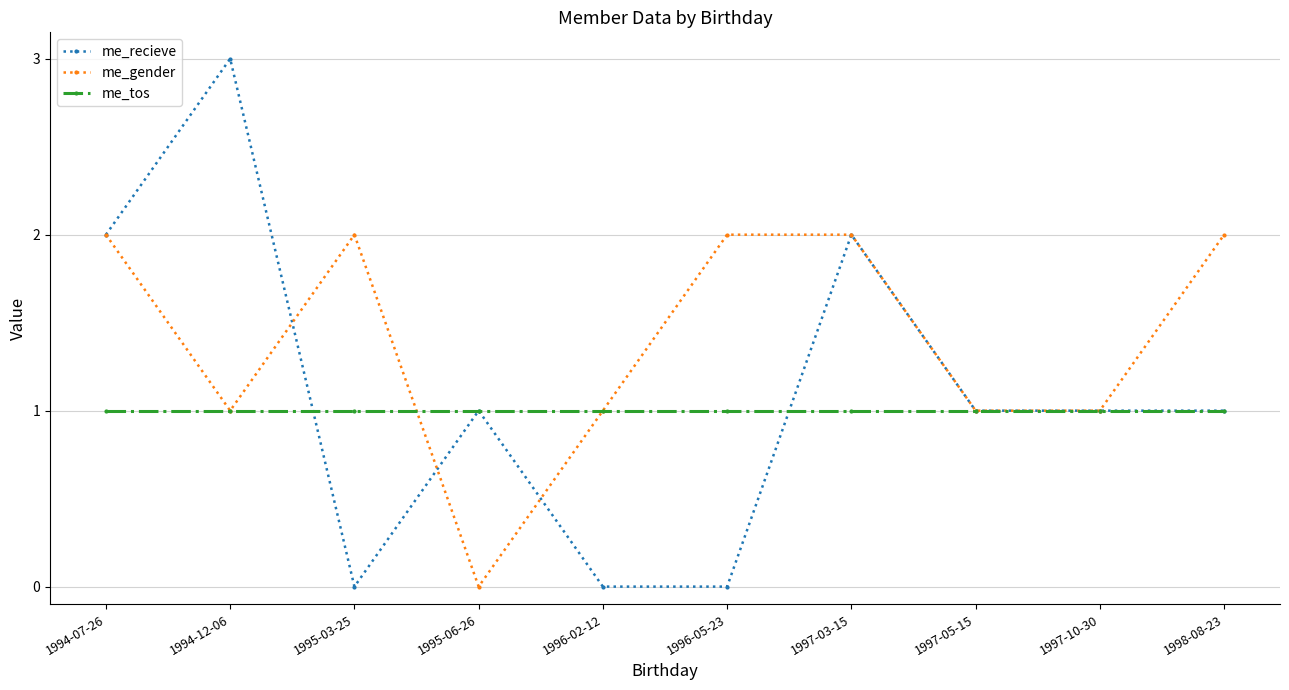

Where is the first local maximum for me_recieve?

1994-12-06